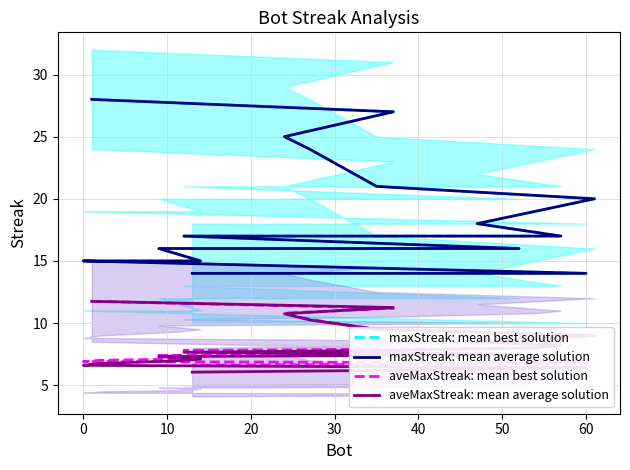

What is the average value of the maxStreak: mean best solution series?

18.2